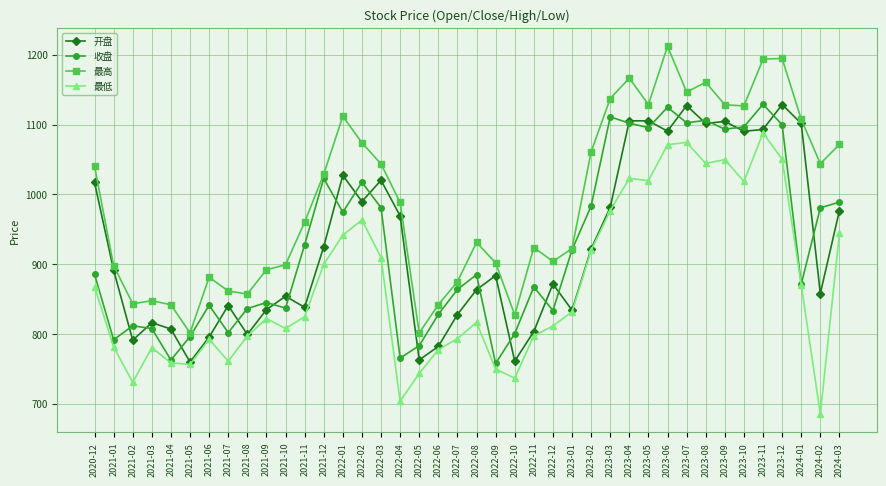

True or false: 最低 and 最高 intersect in this chart.

False